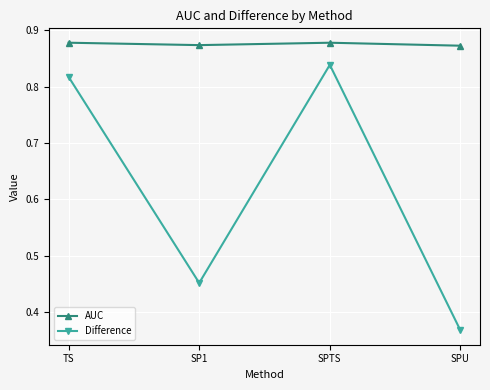

What is the sum of the AUC values at TS and SP1?

1.8